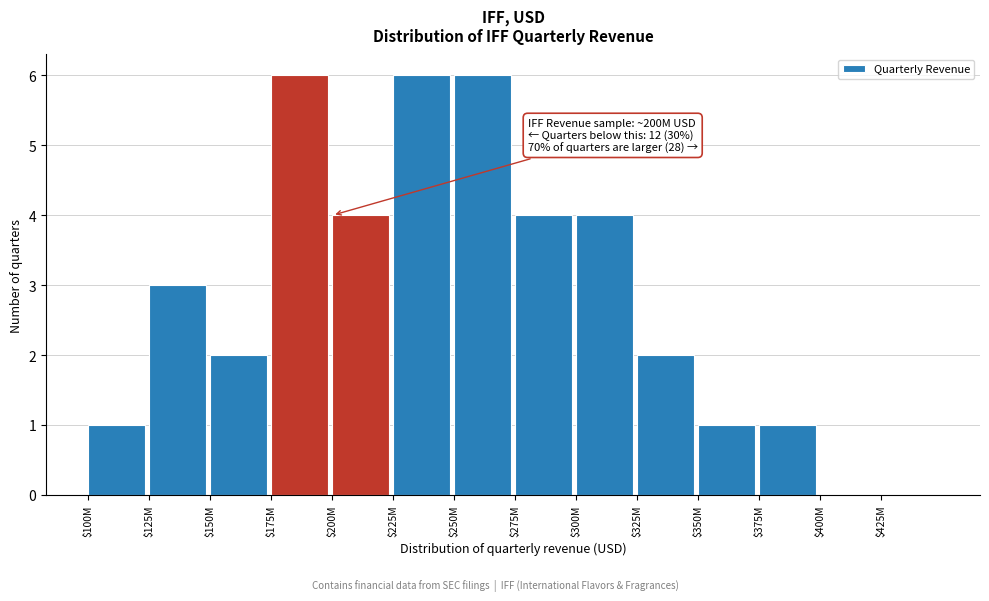

What is the sum of all values?

40